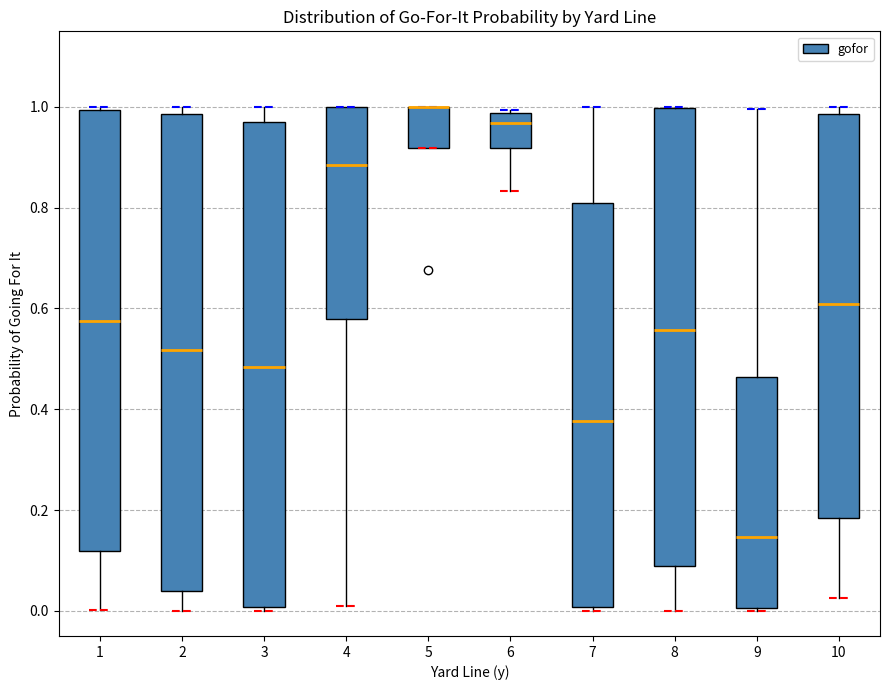

Reading left to right, transcribe this box plot: for each box, give where its median line is, the range the box spans, and where its two whiskers end, as read against the y-axis. The values are not printed on the chart, so give them approximately, as read against the axis.

1: median 0.58, box 0.12 to 1.00, whiskers 0.00 to 1.00 (just above the box's upper edge)
2: median 0.52, box 0.04 to 0.98, whiskers 0.00 to 1.00
3: median 0.48, box 0.00 to 0.96, whiskers 0.00 (just below the box's lower edge) to 1.00
4: median 0.88, box 0.58 to 1.00, whiskers 0.02 to 1.00
5: median 1.00 (drawn on the box's upper edge), box 0.92 to 1.00, whiskers 0.92 to 1.00
6: median 0.96, box 0.92 to 0.98, whiskers 0.84 to 1.00
7: median 0.38, box 0.00 to 0.80, whiskers 0.00 (just below the box's lower edge) to 1.00
8: median 0.56, box 0.08 to 1.00, whiskers 0.00 to 1.00
9: median 0.14, box 0.00 to 0.46, whiskers 0.00 to 1.00
10: median 0.60, box 0.18 to 0.98, whiskers 0.02 to 1.00